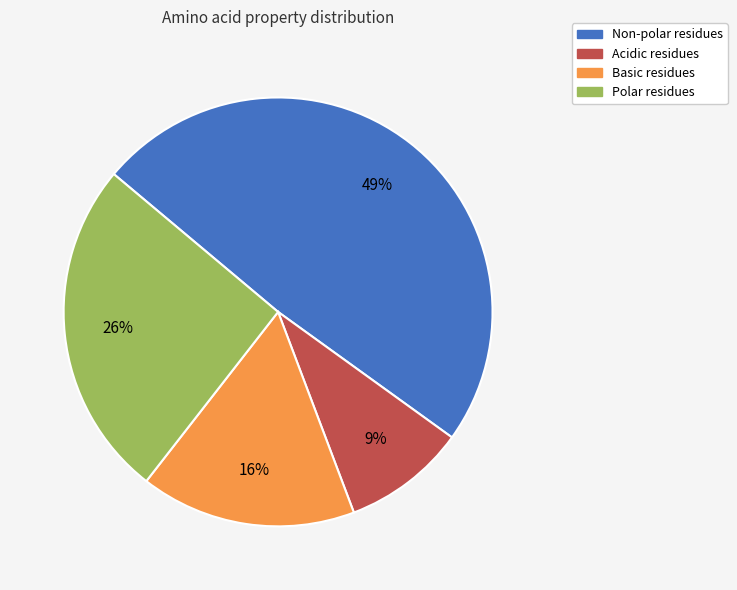

Rank the categories by value from highest to lowest.

Non-polar, Polar, Basic, Acidic